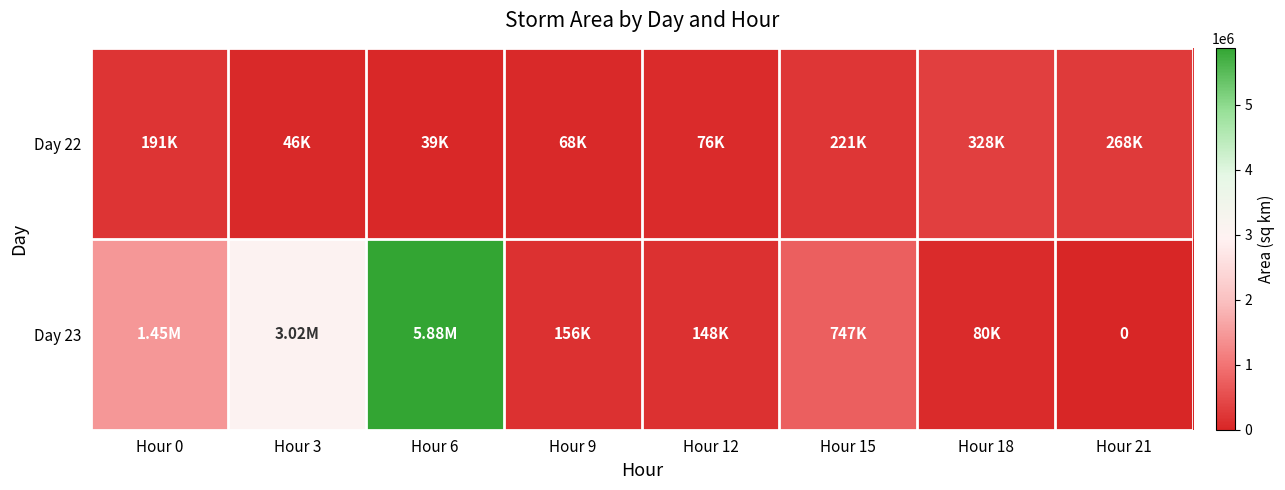

Between Hour 3 and Hour 6, which series saw the biggest shift?

Day 23